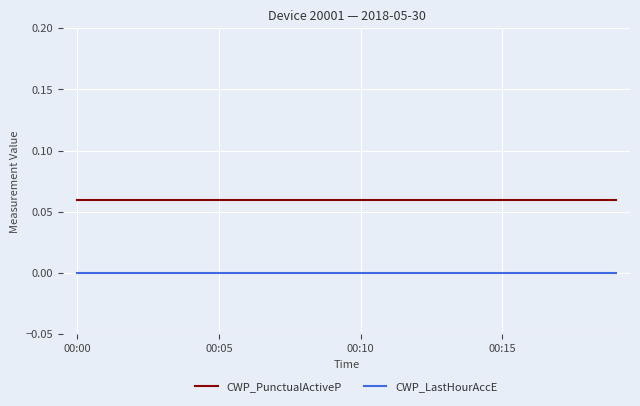

Which series has the largest total across all categories?

CWP_PunctualActiveP